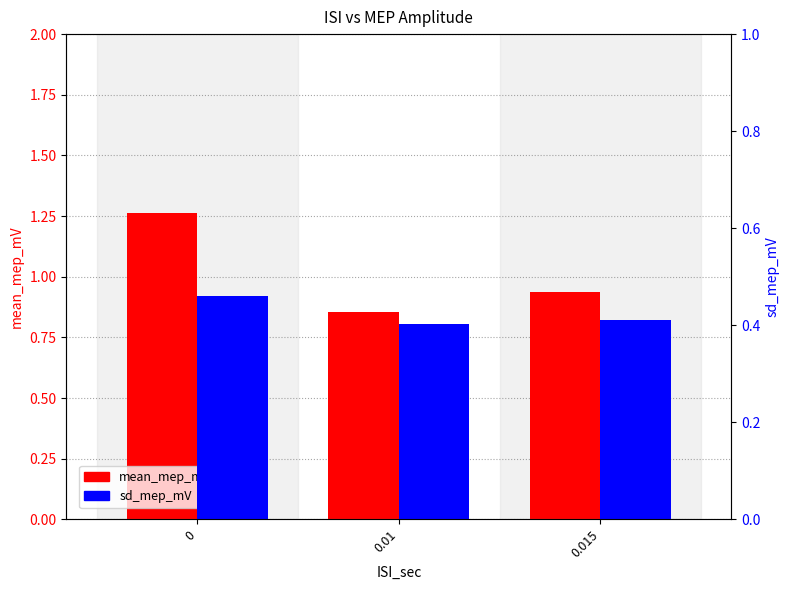

What are all the series names shown in the legend?

mean_mep_mV, sd_mep_mV